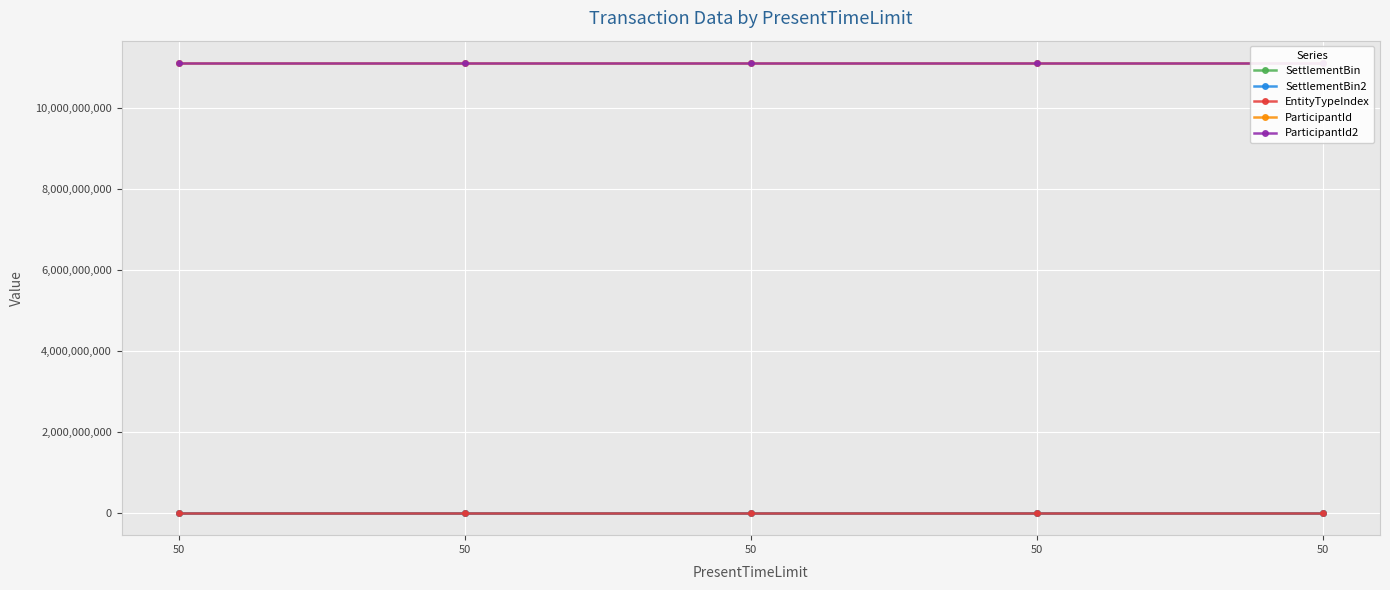

What is the sum of all EntityTypeIndex values?

5